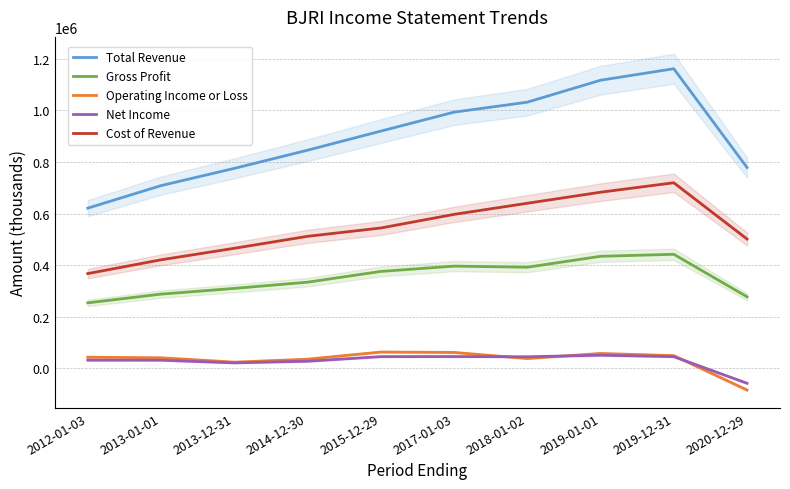

Reading right to left, extract all data points from this chart.

Total Revenue: 778500	1161500	1116900	1031800	993100	919600	845600	775100	708300	620900
Gross Profit: 277300	442100	434300	391900	396200	375600	333900	309800	287600	253800
Operating Income or Loss: -84100	49100	57600	37900	61600	63100	35400	23900	40900	43000
Net Income: -57900	45200	50800	44800	45600	45300	27400	21000	31400	31600
Cost of Revenue: 501200	719400	682700	639900	596800	544000	511700	465300	420700	367200